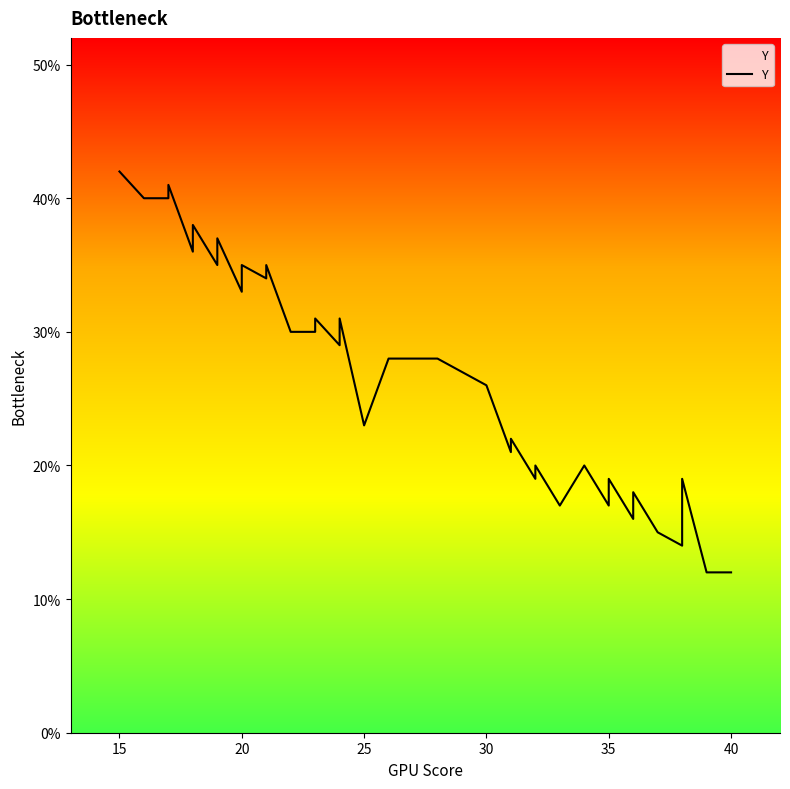

The chart shows a value of 19 at 11. True or false?

False